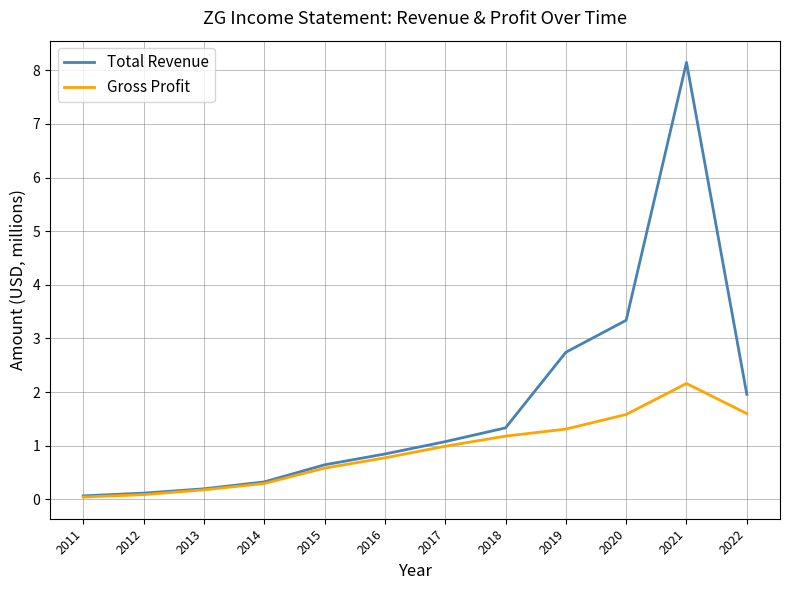

What is the difference between the maximum and second lowest values in the Gross Profit series?

2.1